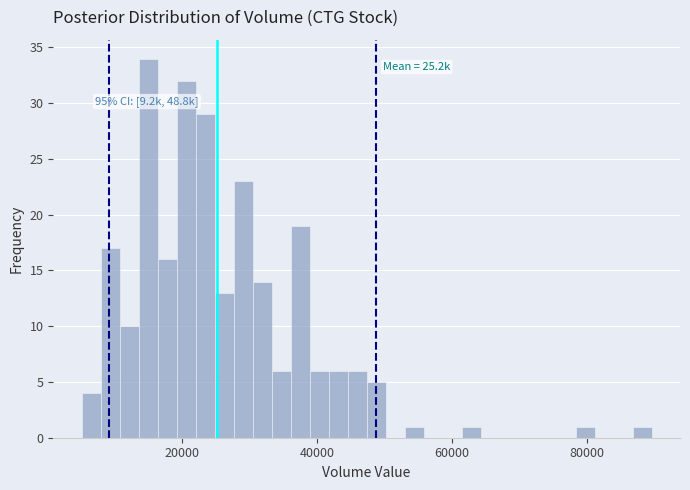

Read against the x-axis, roughly where is the centre of the tallest bar?

16000